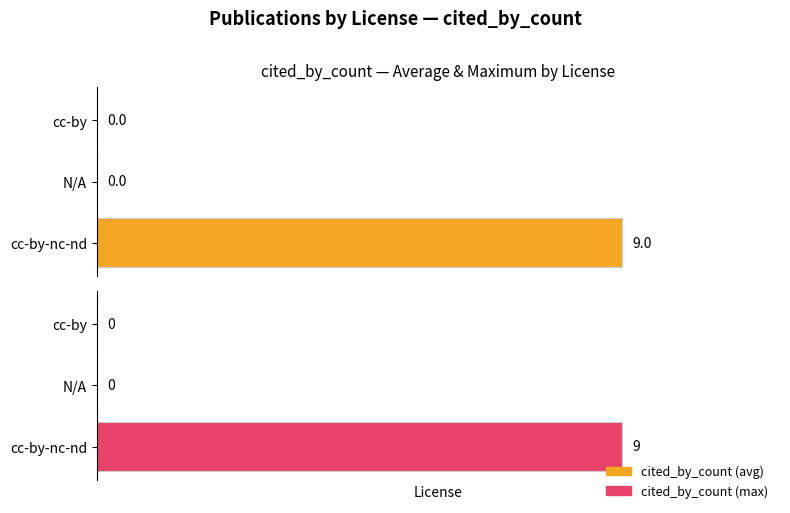

Count the cited_by_count (avg) values in the range 0 to 9.

3